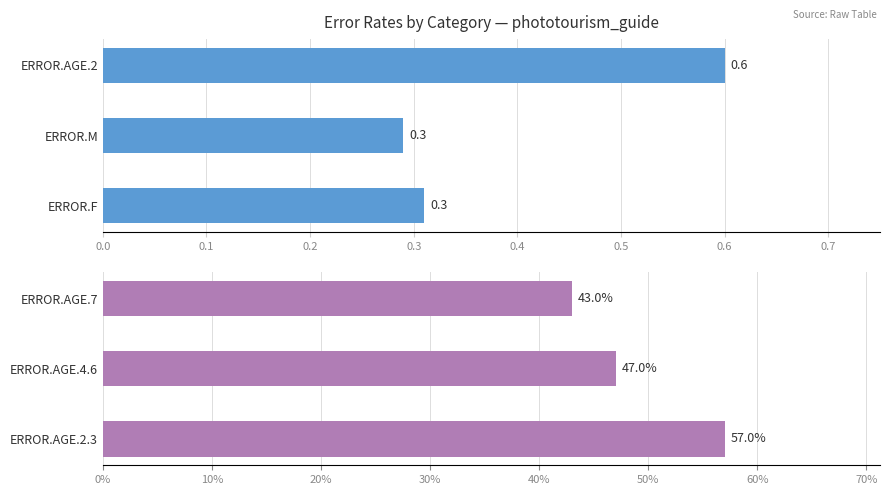

Rank the series at 0.2 from lowest to highest value.

Error Rate (bottom), Error Rate (top)